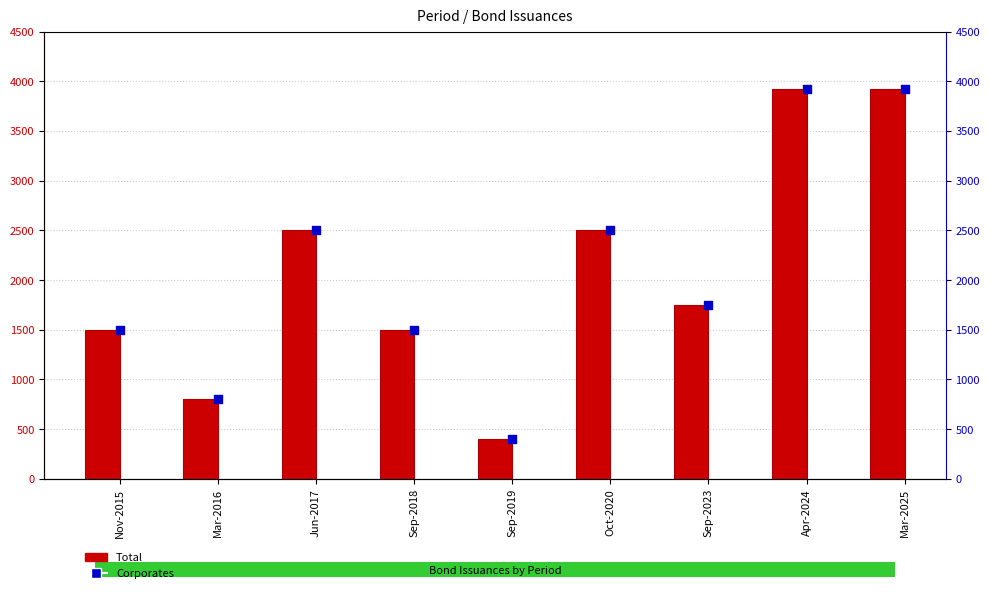

At which category is the sum across all series the highest?

Apr-2024